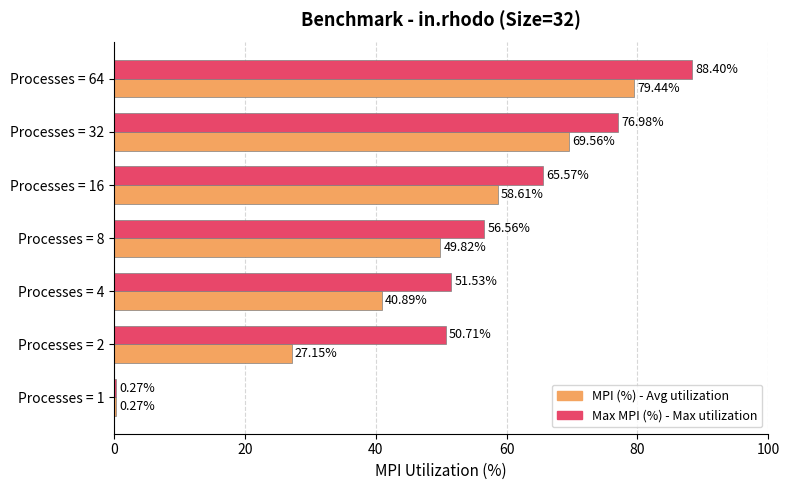

At which category is the sum across all series the highest?

Processes = 64